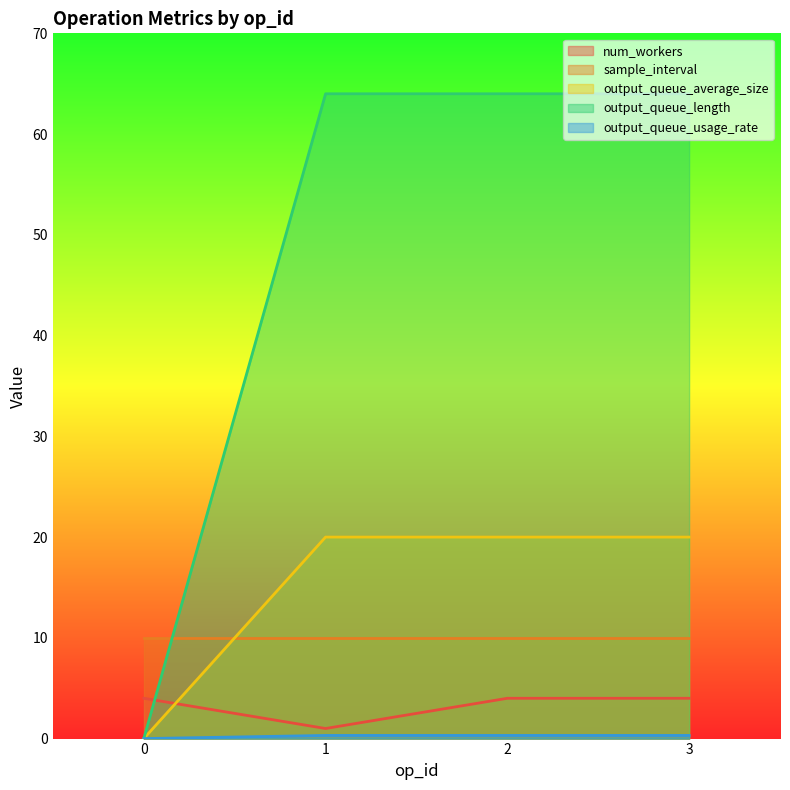

How many times do num_workers and output_queue_length cross each other?

1